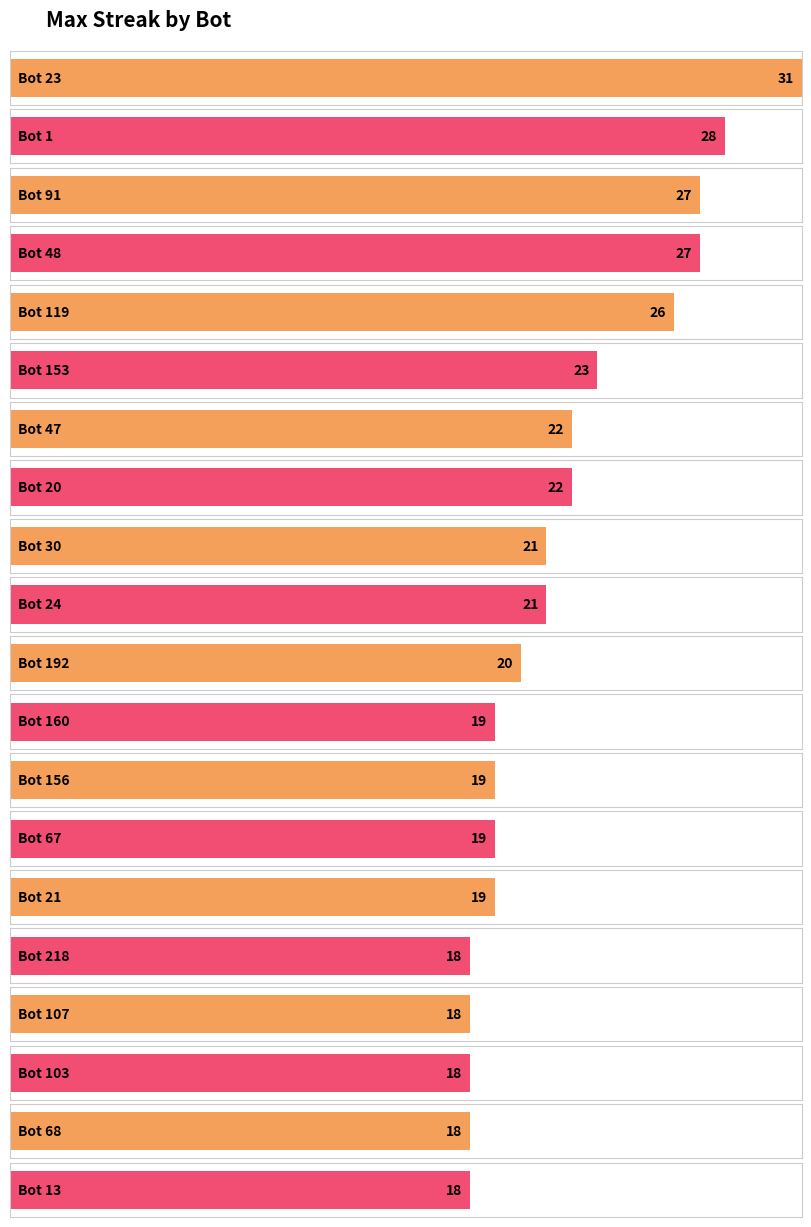

How many bars are there in total?

20